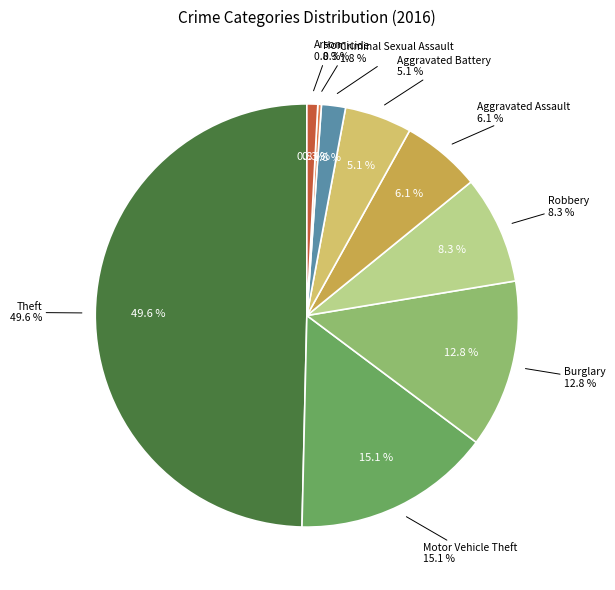

Rank the categories by value from lowest to highest.

Homicide, Arson, Criminal Sexual Assault, Aggravated Battery, Aggravated Assault, Robbery, Burglary, Motor Vehicle Theft, Theft